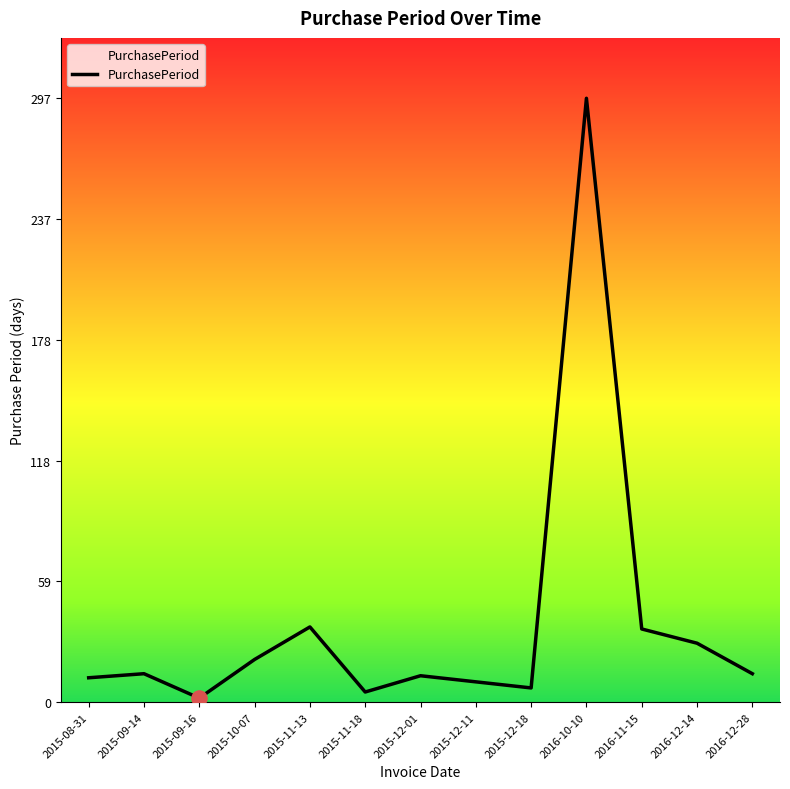

What is the change in value from 2015-12-11 to 2016-10-10?

+287